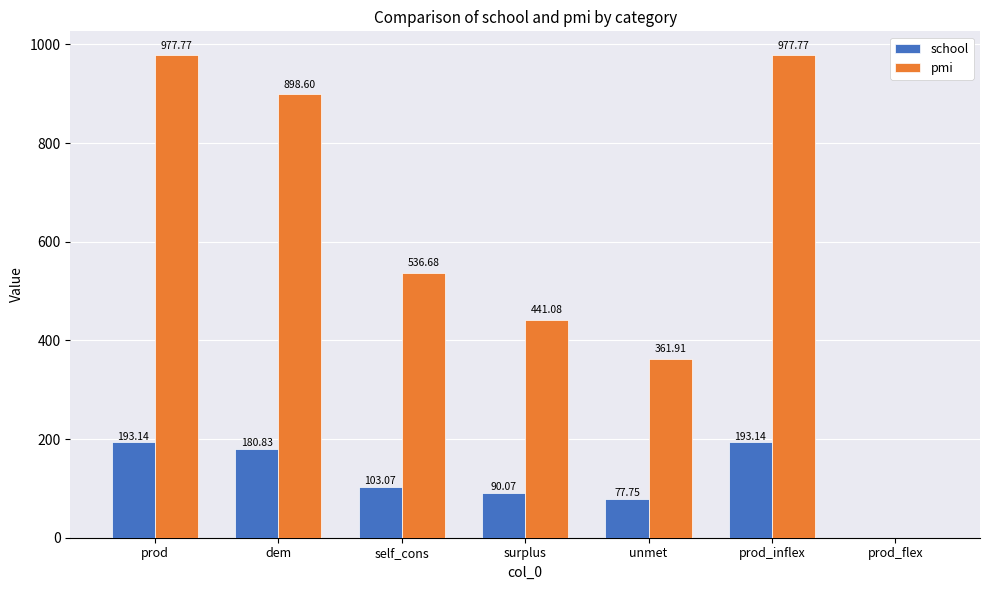

What are all the series names shown in the legend?

school, pmi